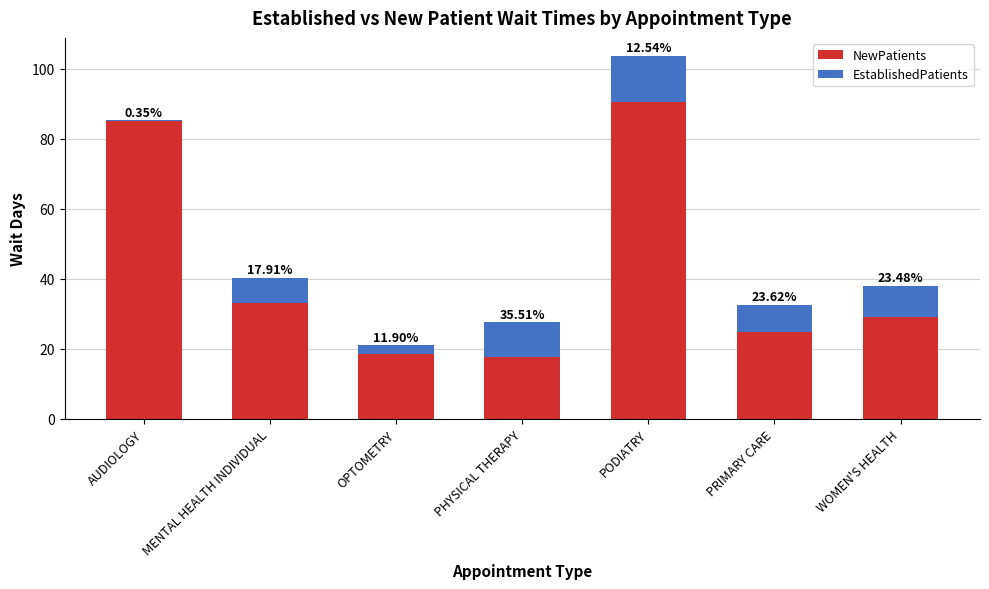

Are the bars grouped side by side (vs. stacked)?

No